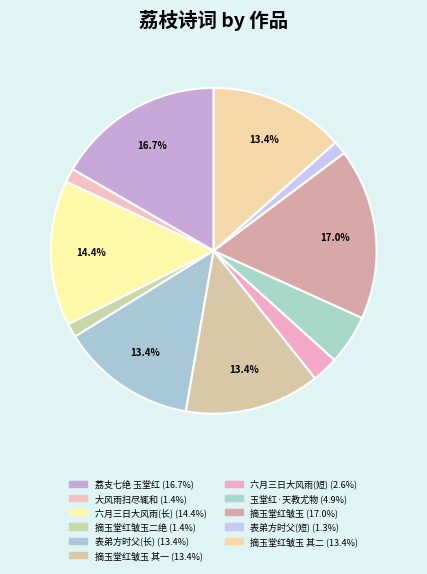

Rank the categories by value from highest to lowest.

摘玉堂红皱玉, 荔支七绝 玉堂红, 六月三日大风雨蔡忠惠家玉堂红一洗而尽因忆去年三山帅宪各致馈, 表弟方时父寄荔子名草堂红若欲与吾家玉堂红争名者次韵谢之, 摘玉堂红皱玉 其二, 摘玉堂红皱玉 其一, 玉堂红·天教尤物产闽中, 六月三日大风雨蔡忠惠家玉堂红一洗而尽因忆, 摘玉堂红皱玉二绝, 大风雨扫尽辄和·吾家皱玉玉堂红, 表弟方时父寄荔子名草堂红若欲与吾家玉堂红